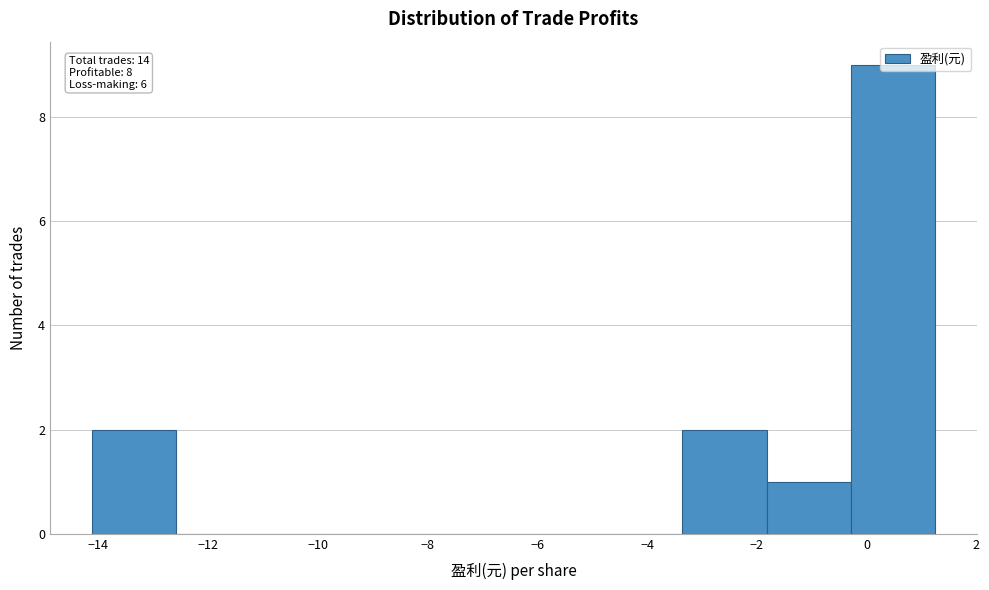

Which range on the x-axis has the tallest bar?

-0.2 to 1.2